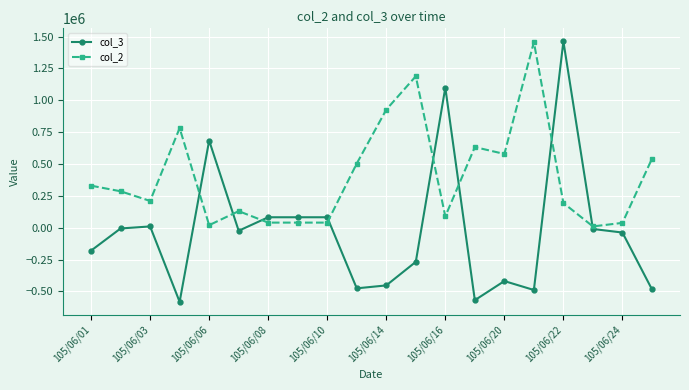

List the series in order of their overall mean, highest first.

col_2, col_3